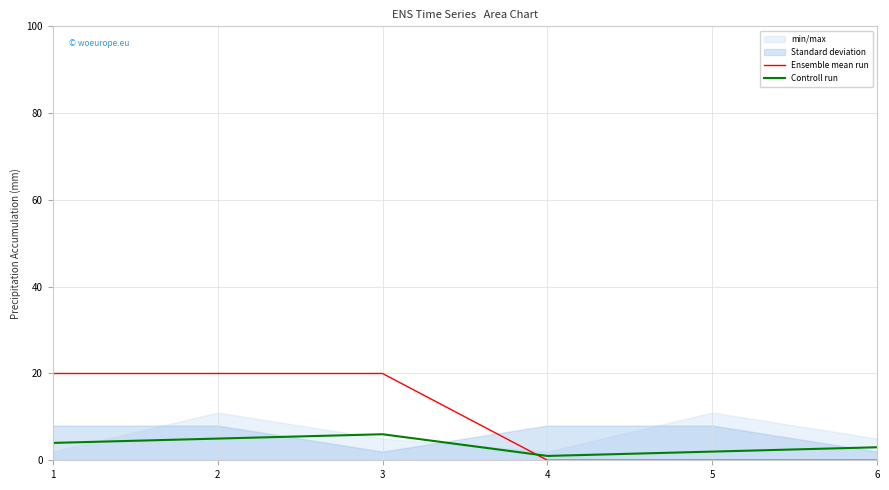

Between 1 and 5, which series saw the biggest shift?

Ensemble mean run